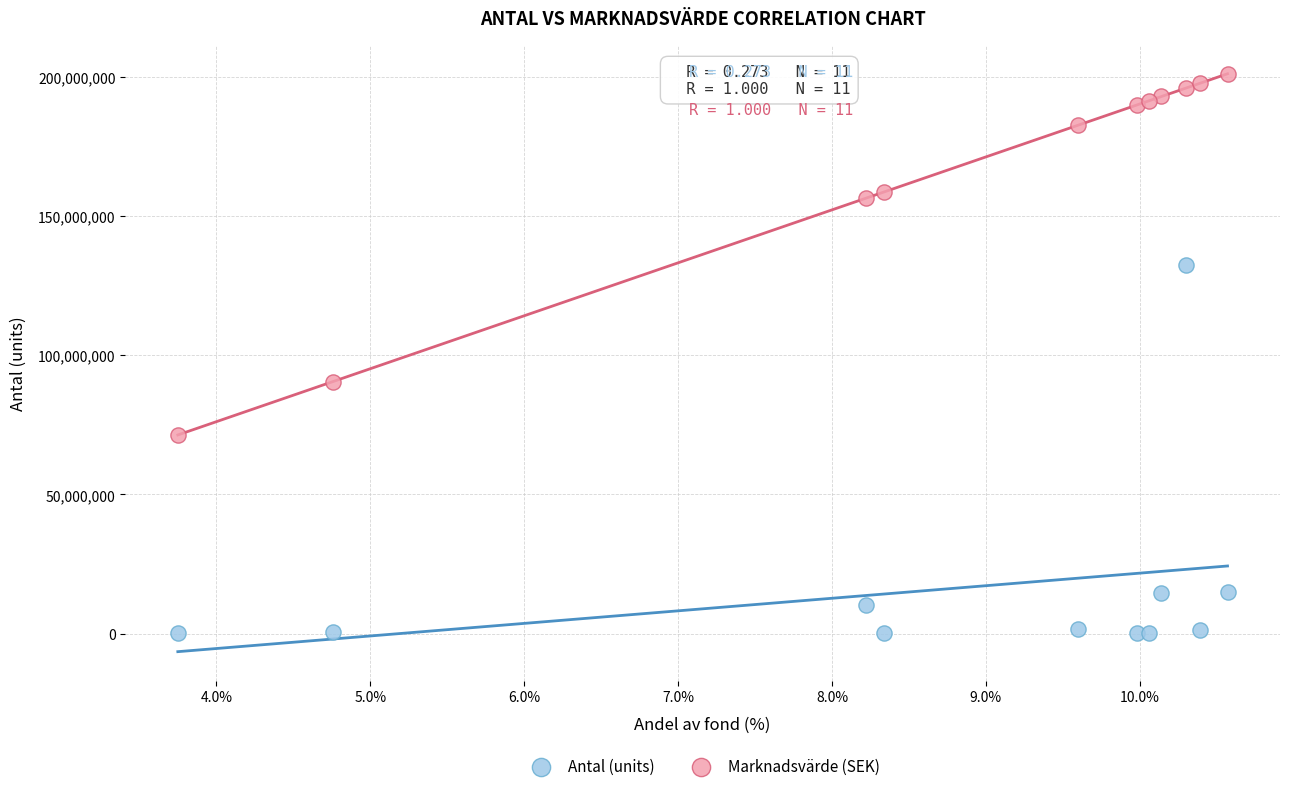

Which series contains the highest Y value?

Marknadsvärde (SEK)